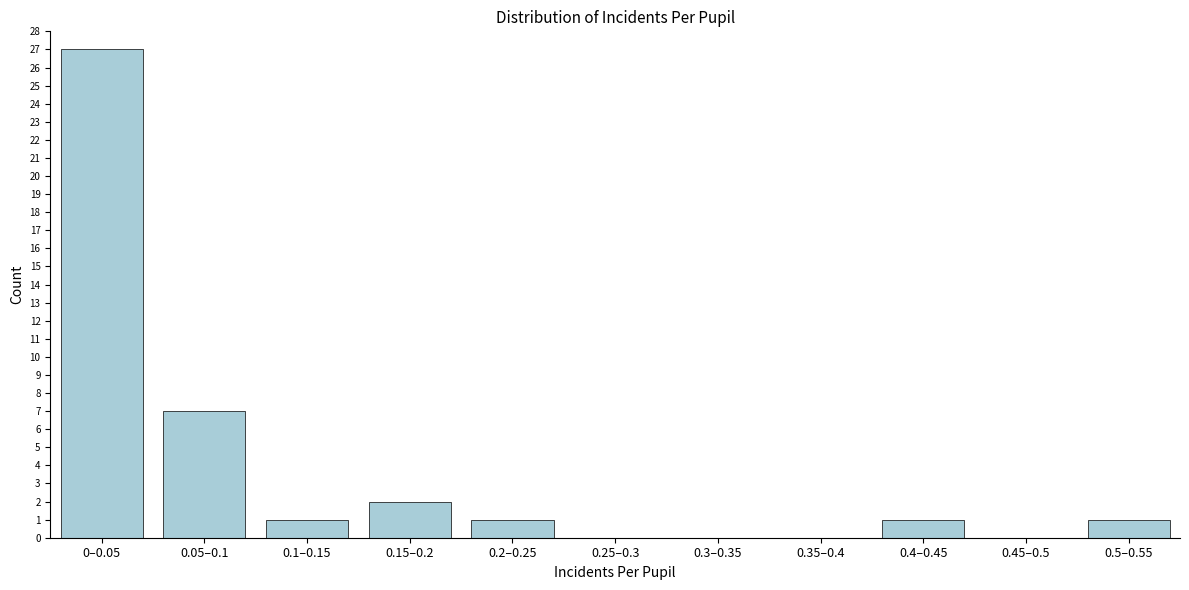

Reading left to right, list all the values displayed in this chart.

0–0.05=27	0.05–0.1=7	0.1–0.15=1	0.15–0.2=2	0.2–0.25=1	0.25–0.3=0	0.3–0.35=0	0.35–0.4=0	0.4–0.45=1	0.45–0.5=0	0.5–0.55=1